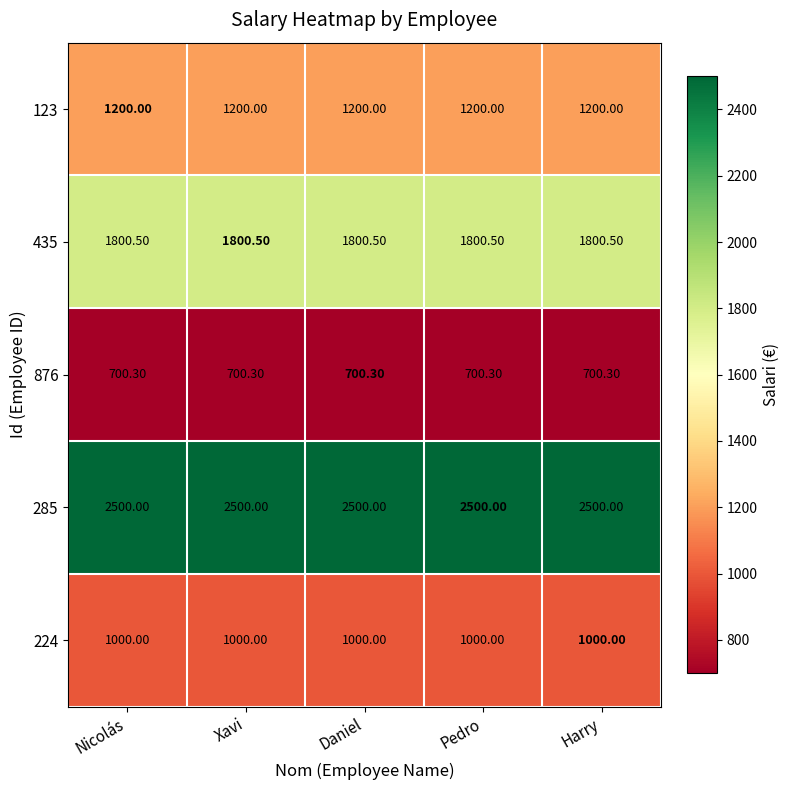

What is the difference between the highest and lowest values at Nicolás?

1799.7